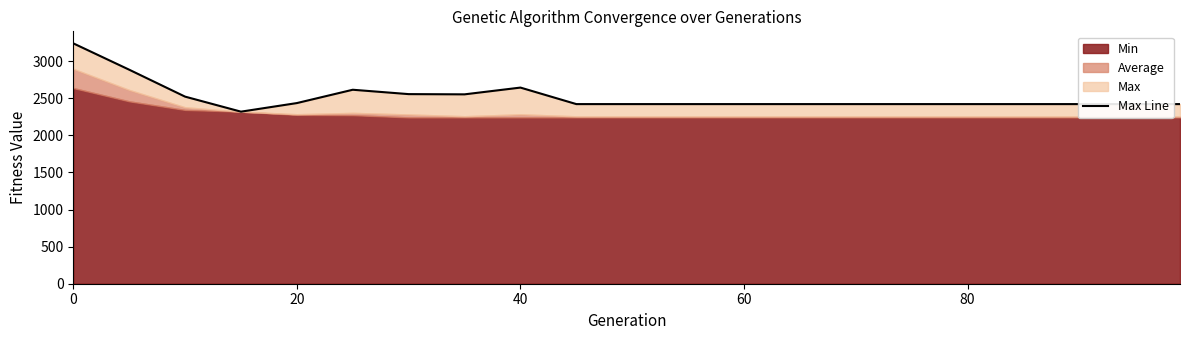

Reading right to left, extract all data points from this chart.

2422.2	2422.2	2422.2	2422.2	2422.2	2422.2	2422.2	2422.2	2422.2	2422.2	2422.2	2422.2	2644.8	2553.6	2556.7	2615.6	2435.9	2320.2	2522.9	2886.2	3241.3